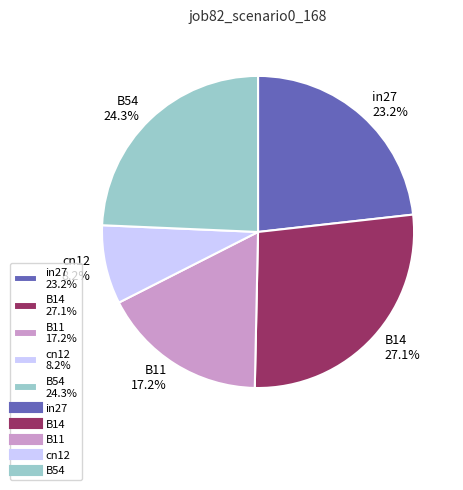

Is the sum of in27 and cn12 greater than half?

No